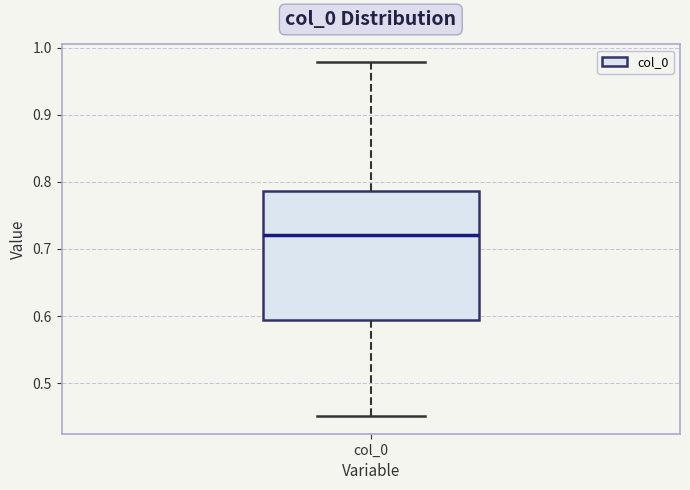

Read this box plot against the y-axis: the position of the median line, the range covered by the box, and the ends of both whiskers. The values are not printed on the chart, so give them approximately, as read against the axis.

median 0.72, box 0.59 to 0.79, whiskers 0.45 to 0.98